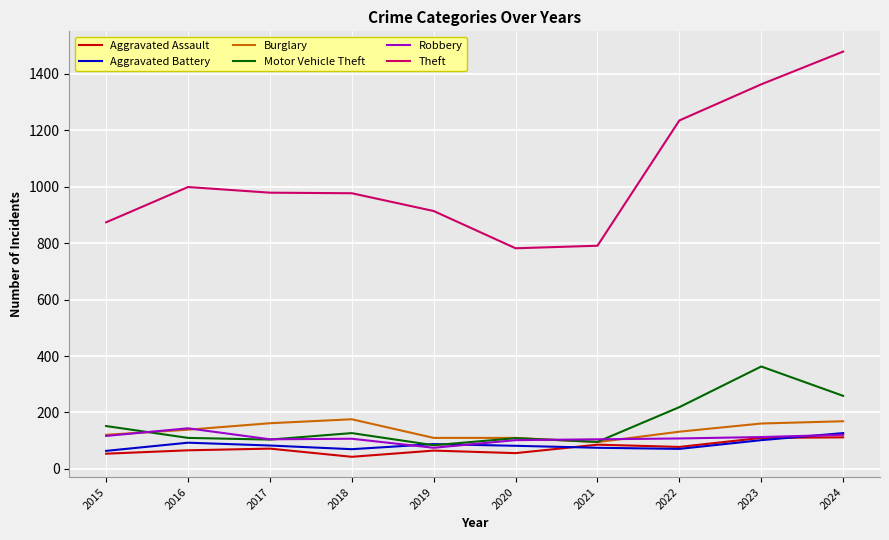

Which series changed the most between 2018 and 2024?

Theft